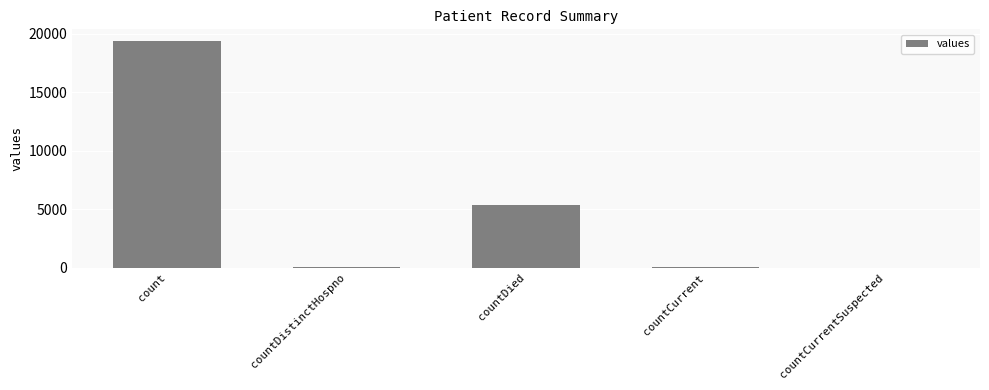

What is the sum of all values?

24875